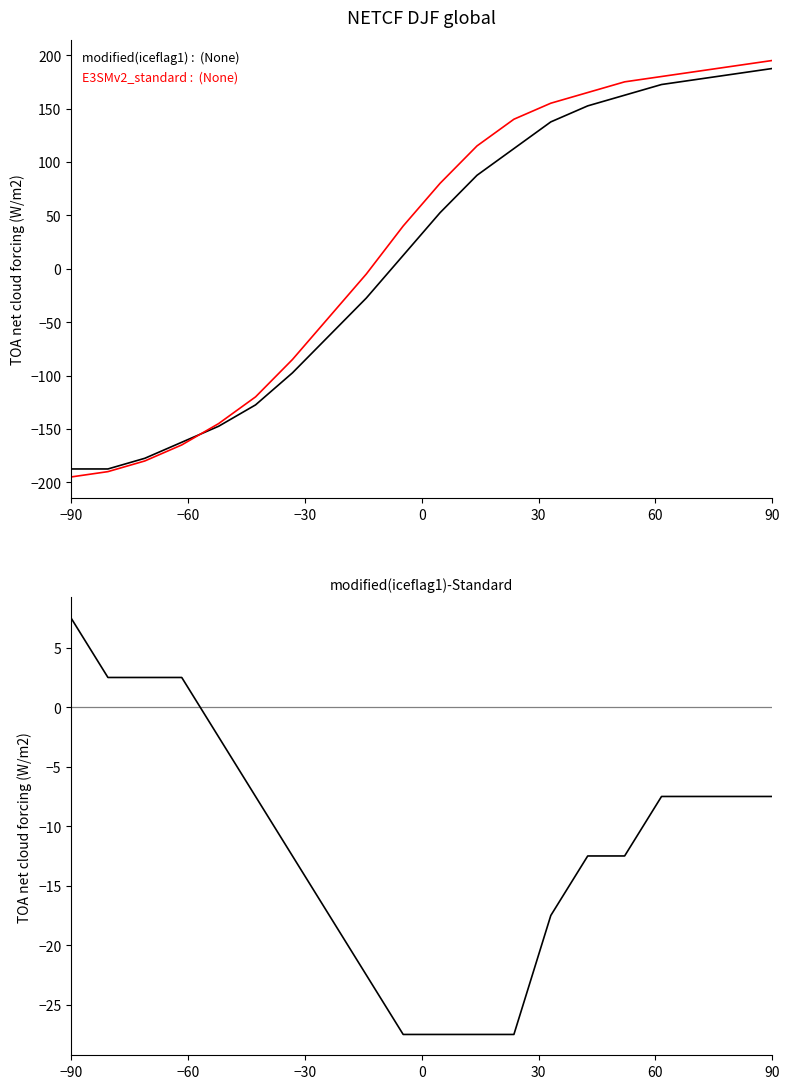

How many distinct data groups are displayed?

3